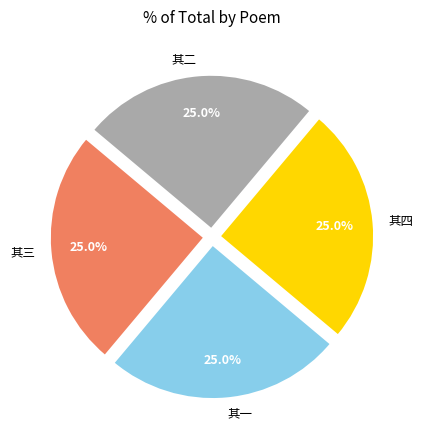

What is the ratio of the value at 其一 to the value at 其二?

1.0